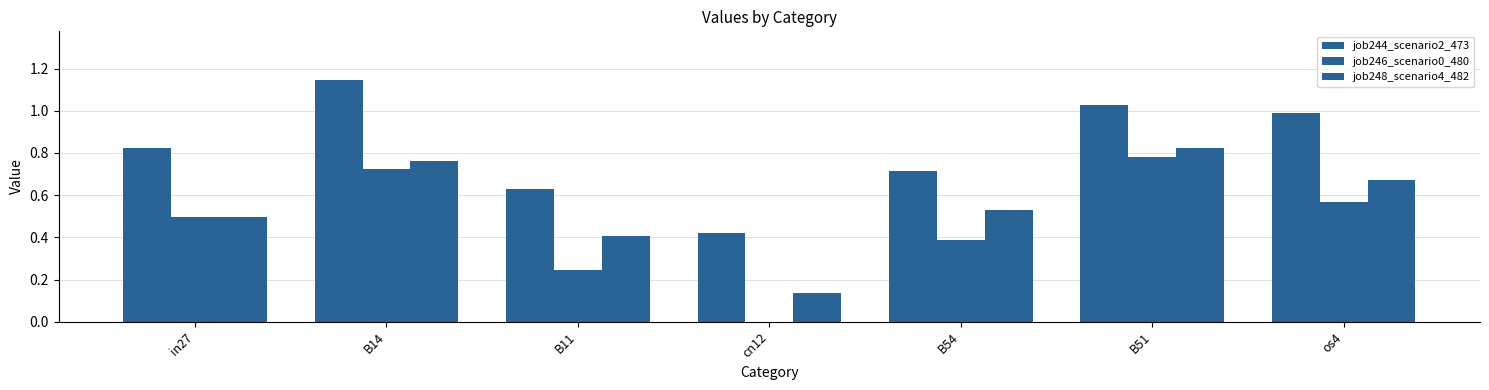

How many groups of bars are there?

7